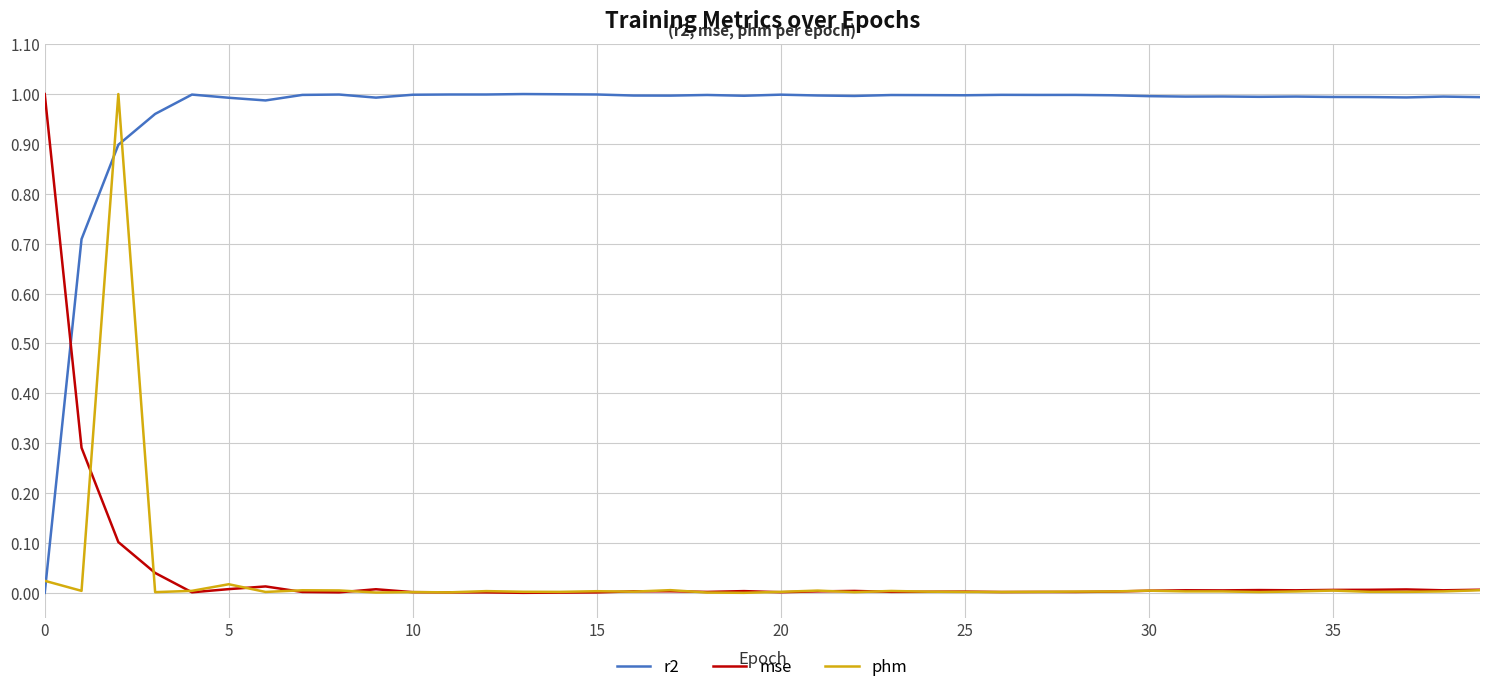

What is the sum of all mse values?

1.6